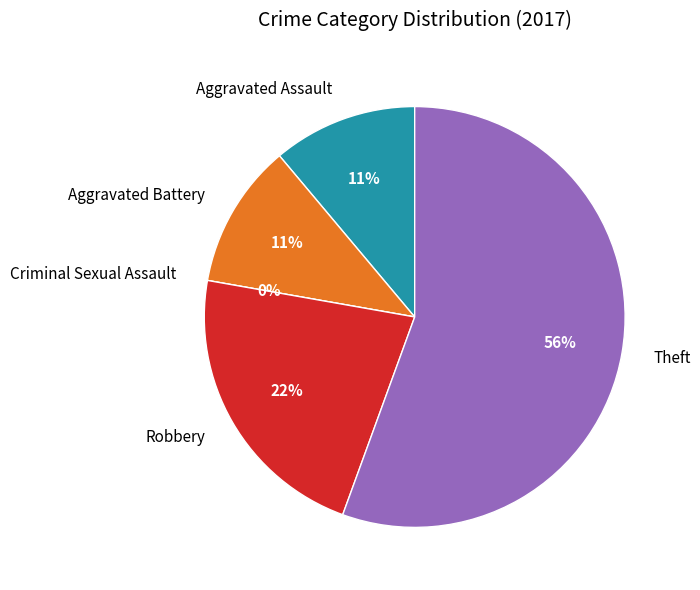

Which has a higher value, Aggravated Battery or Robbery?

Robbery